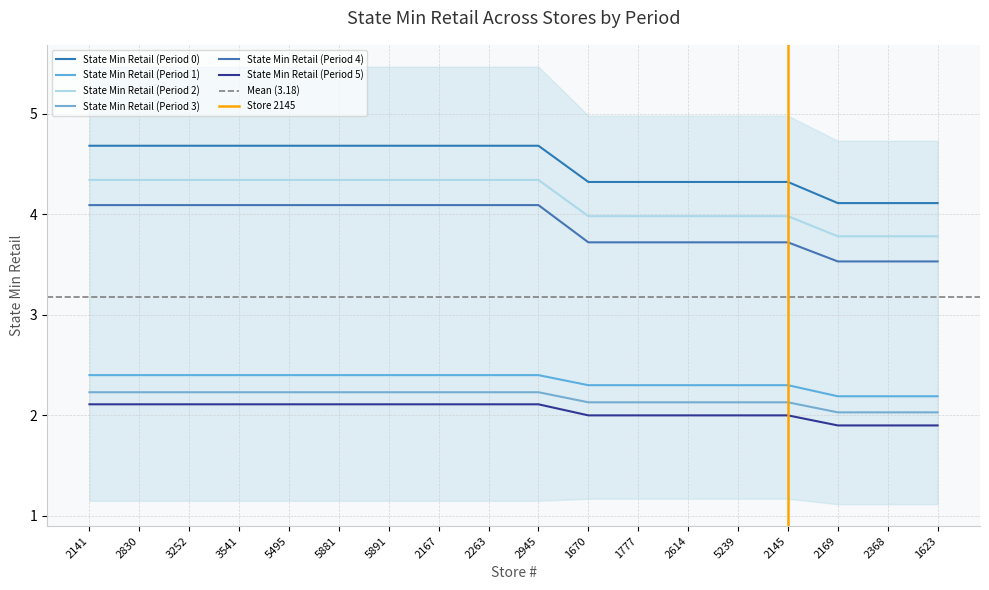

True or false: State Min Retail (Period 5) and State Min Retail (Period 3) cross at least once.

False